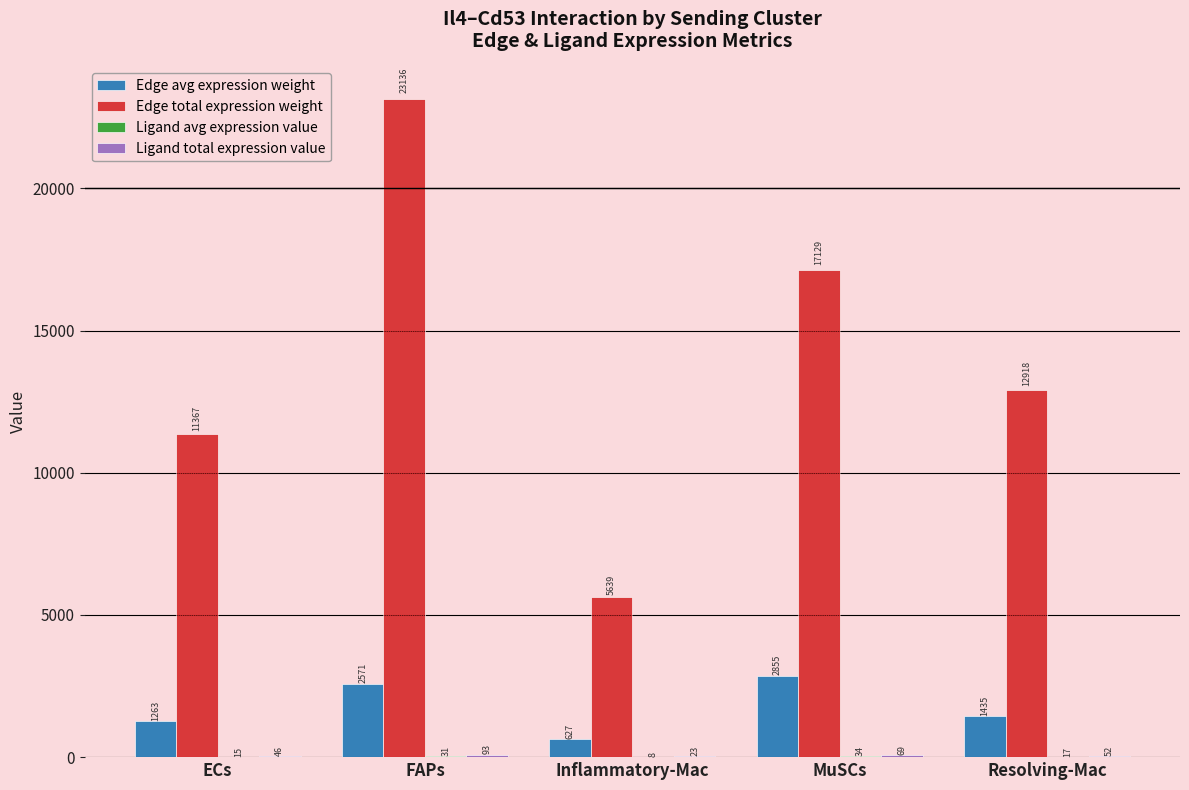

What is the approximate value of Edge total expression weight at FAPs?

23135.6